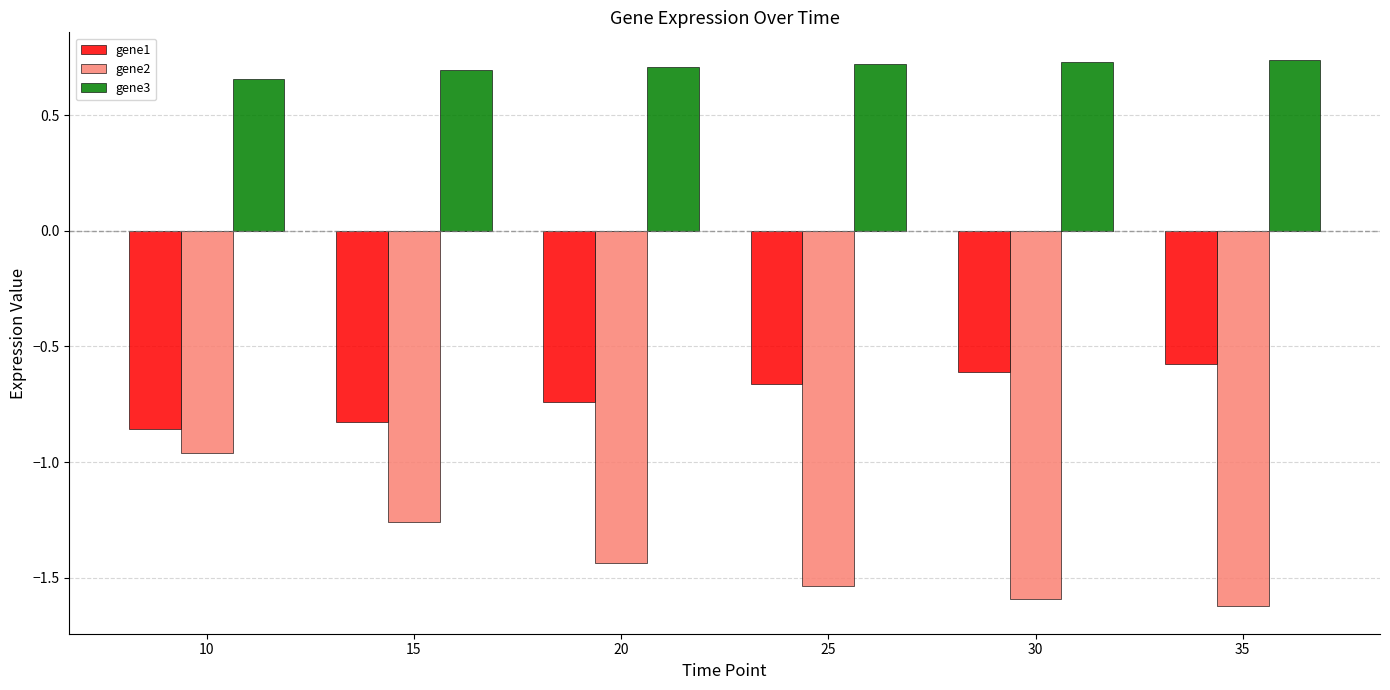

The gene1 series shows -0.6 at 35. True or false?

True